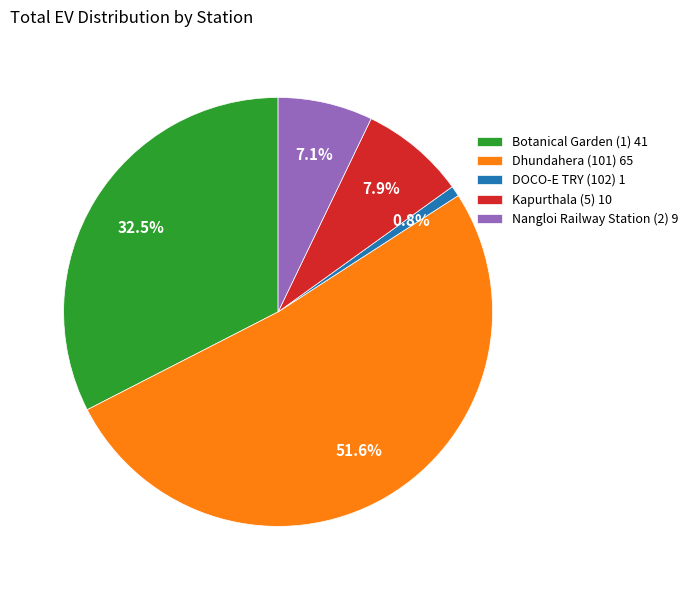

Count the number of slices in the pie.

5